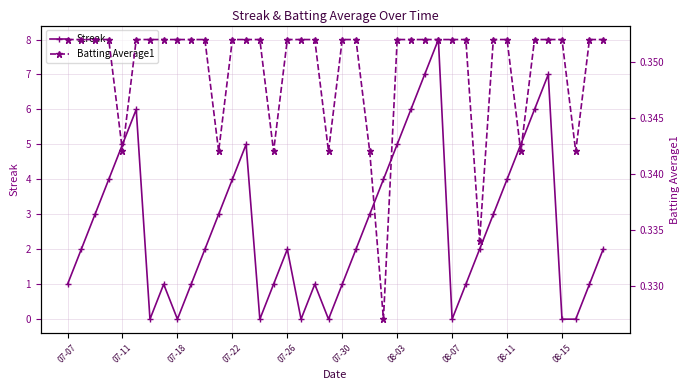

The value of Batting Average1 at 11 is 0.3. True or false?

True